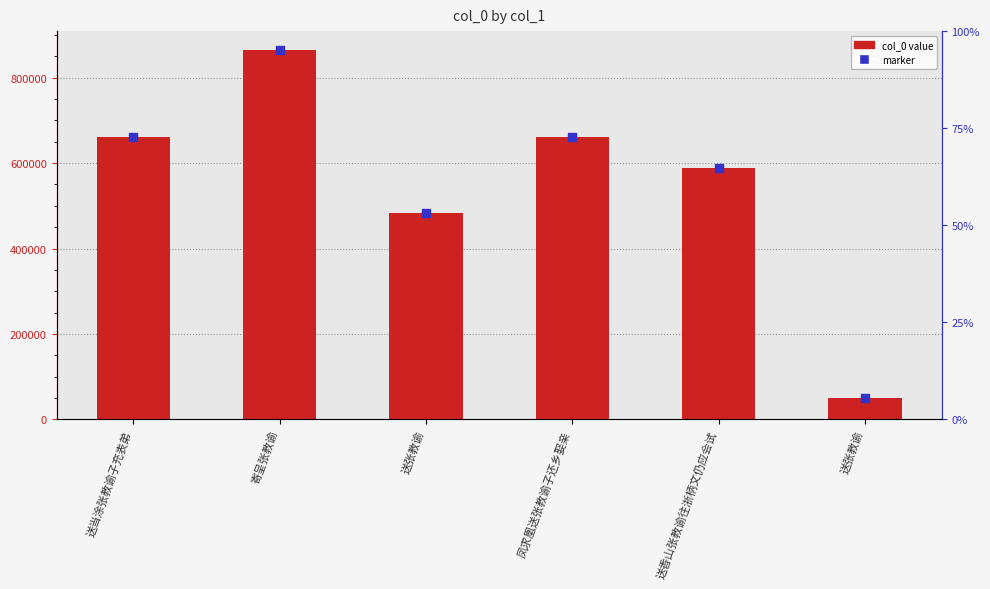

Which has a higher value, 寄呈张教谕 or 凤求凰送张教谕子还乡娶亲?

寄呈张教谕